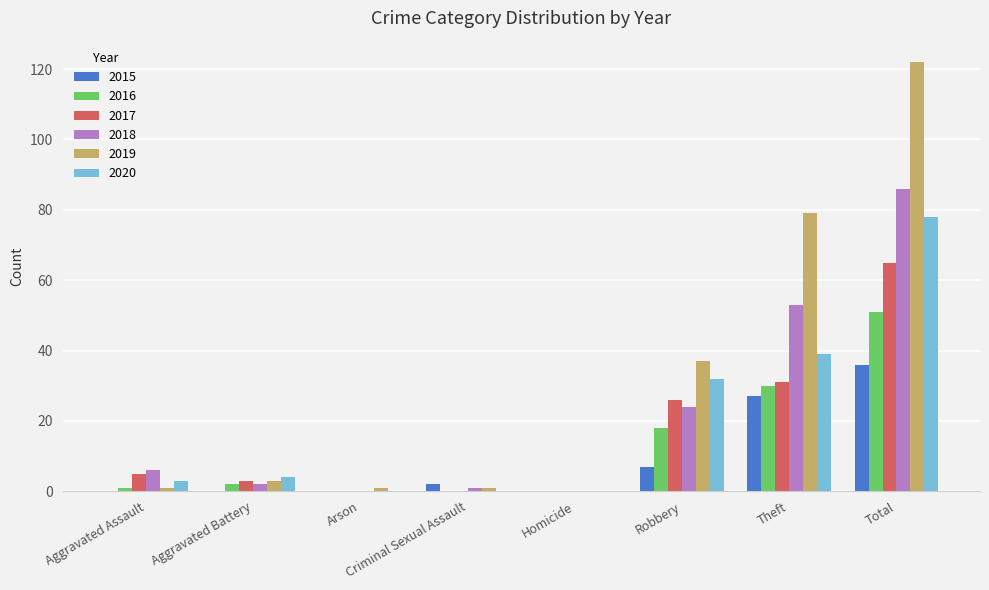

At which category is the sum across all series the highest?

Total